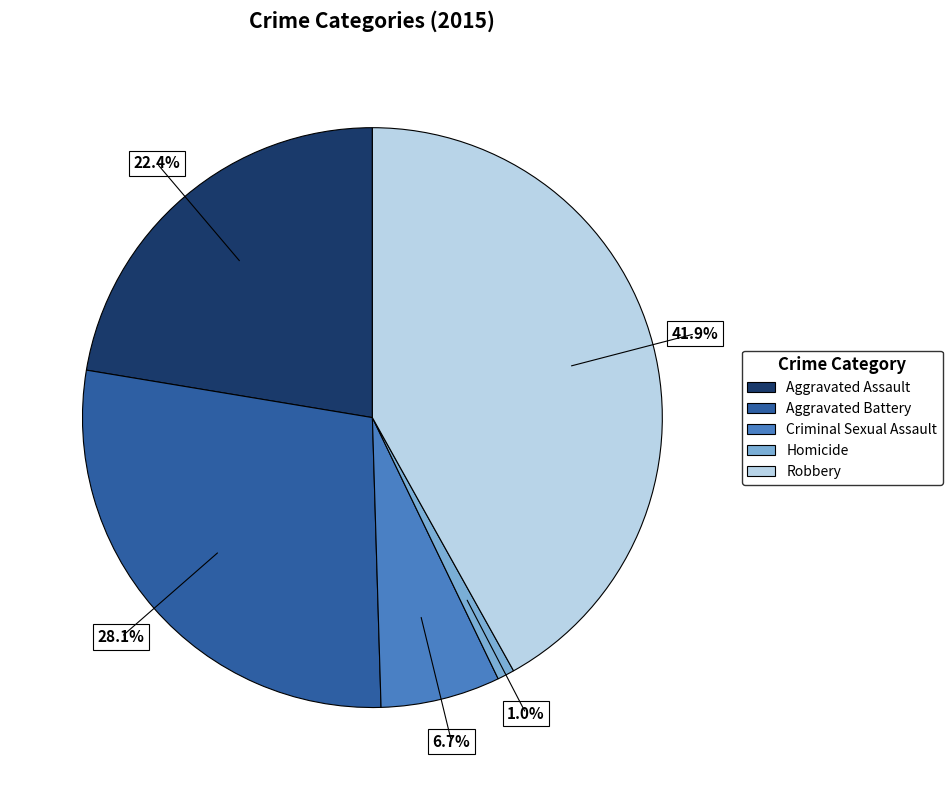

Count the number of slices in the pie.

5